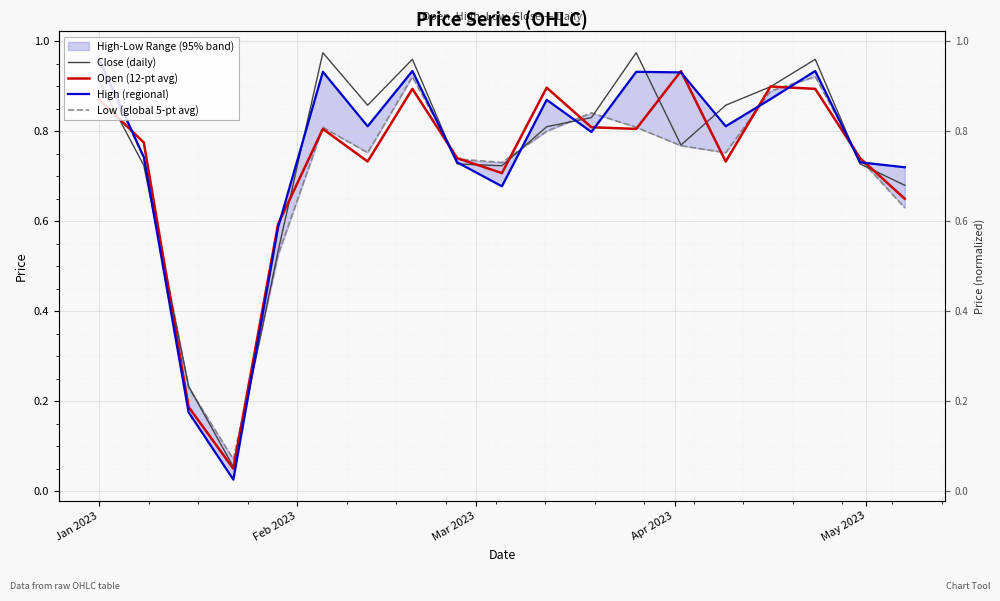

Rank the series by their maximum value, from lowest to highest.

Open (12-pt avg), Low (global 5-pt avg), High (regional), Close (daily)